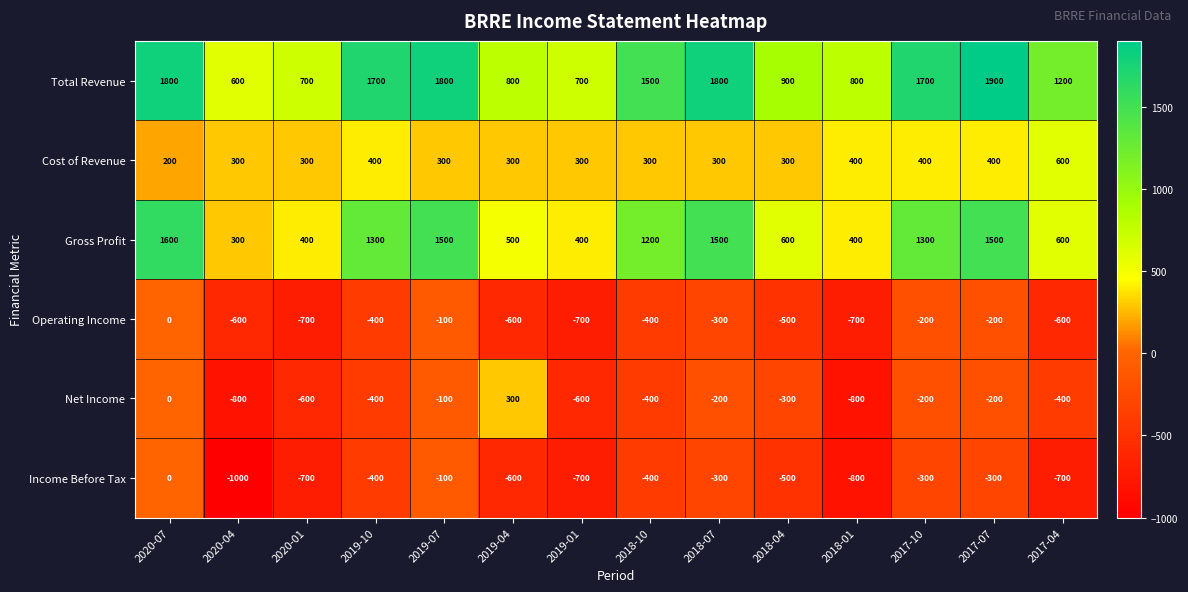

What is the difference between the maximum and minimum values in the Operating Income series?

700